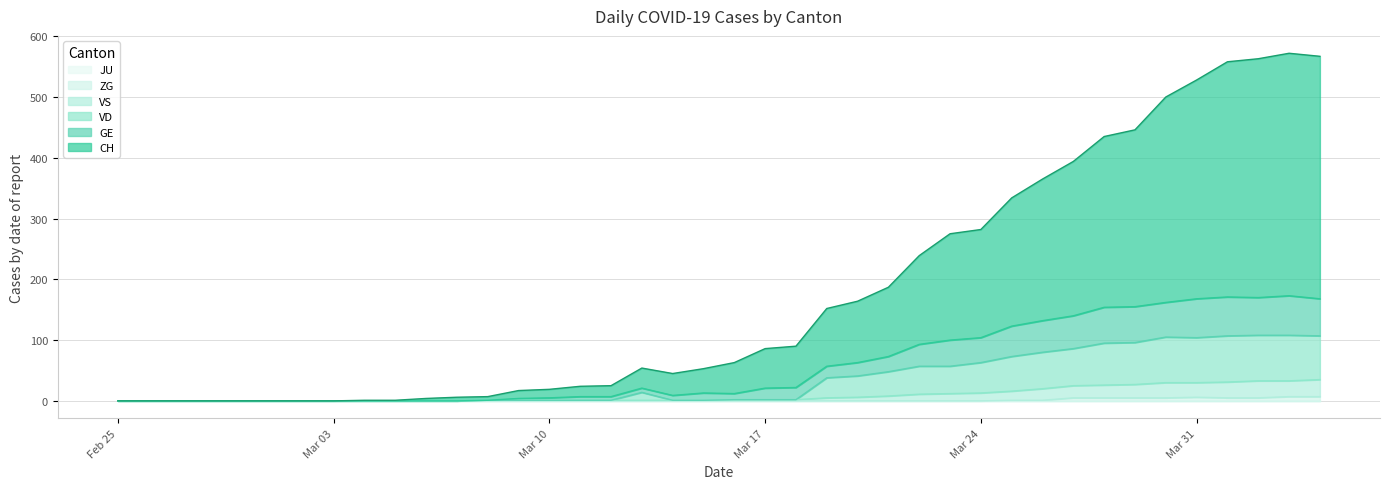

What is the label of the 38th point from the right?

2020-02-27